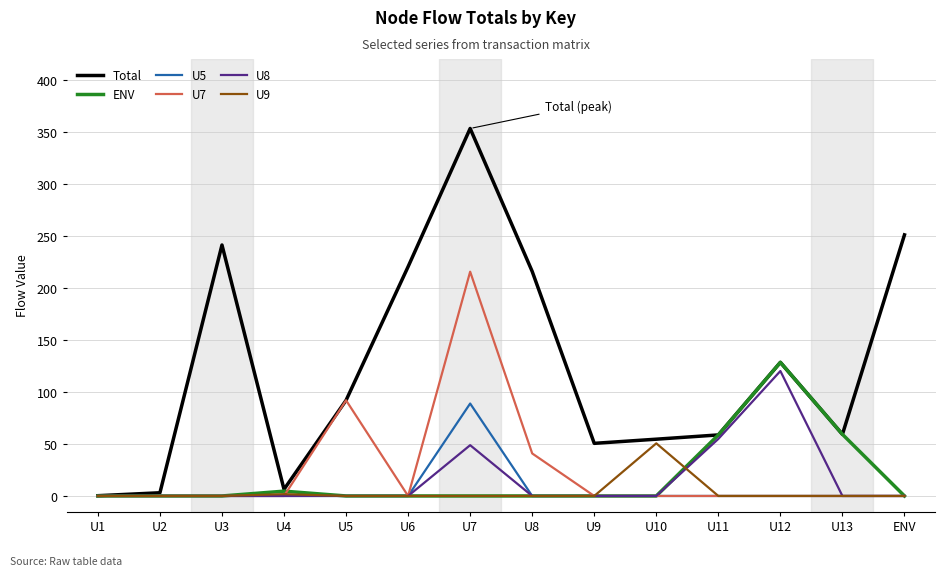

At which category is the sum across all series the highest?

U7